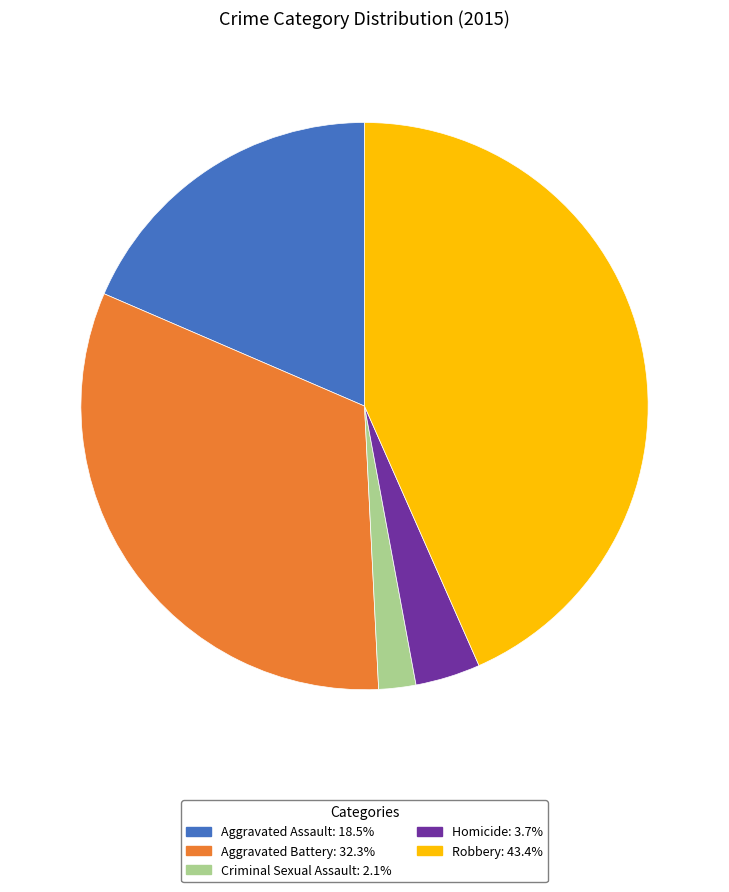

What is the ratio of the value at Aggravated Battery to the value at Criminal Sexual Assault?

15.2